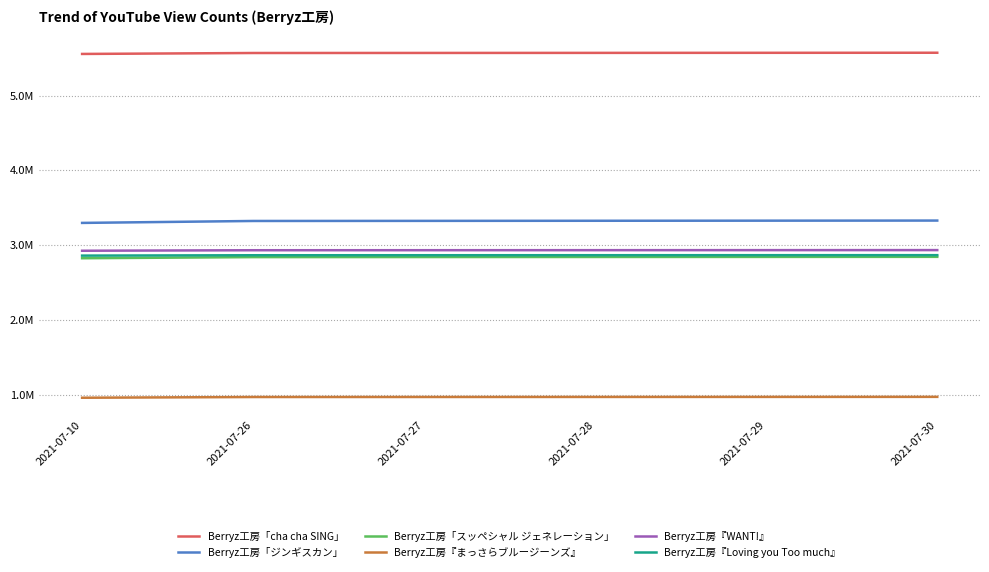

Is this an area chart (filled region under the line)?

No